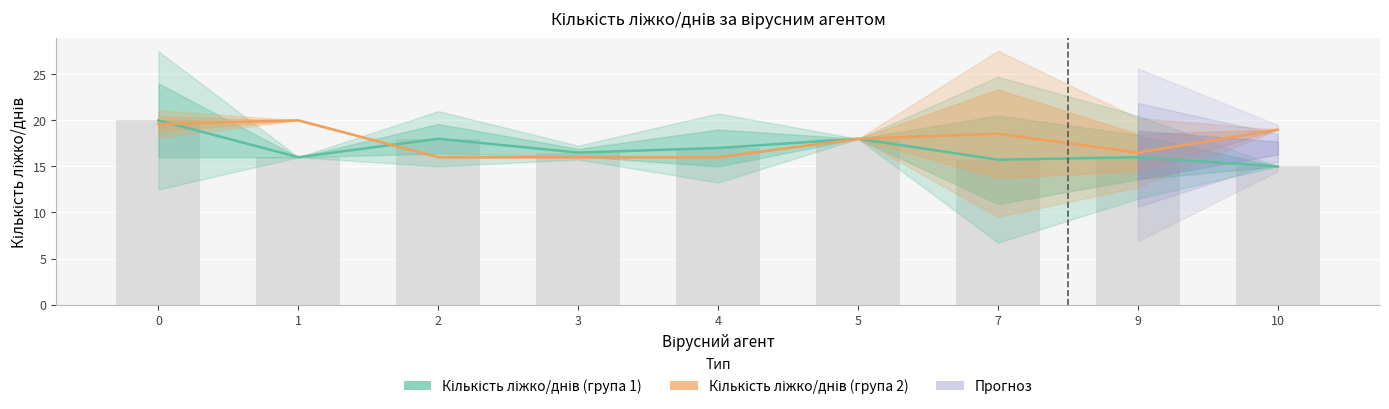

What is the sum of the Кількість ліжко/днів (група 1) values at 0 and 9?

36.0